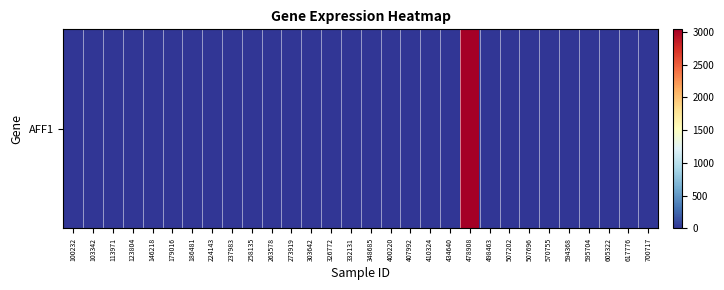

Is it true that the value at 123804 is 1011?

False